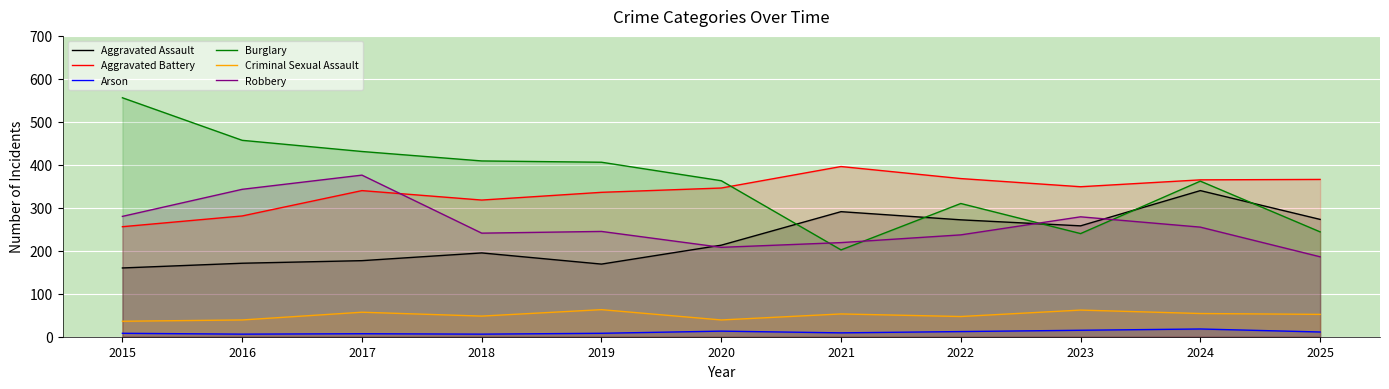

What is the value of the Robbery point at the 3rd from the left?

376